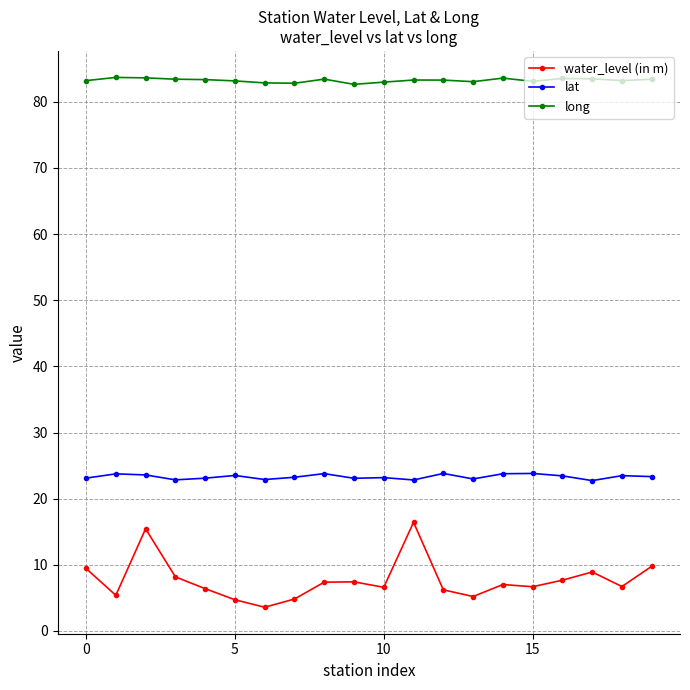

True or false: lat has more than 2 interior local peaks.

True